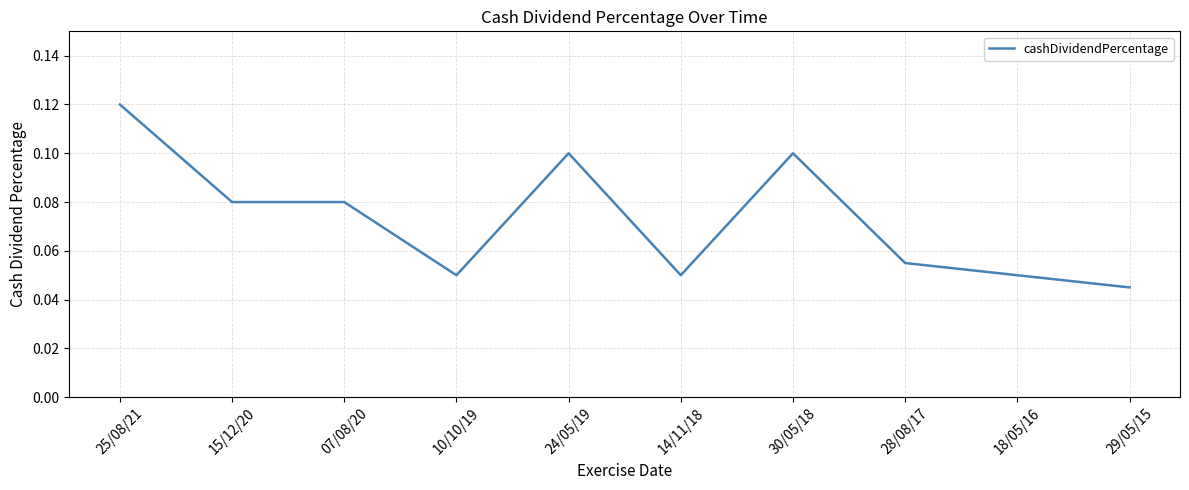

Which label corresponds to the smallest value in the chart?

29/05/15